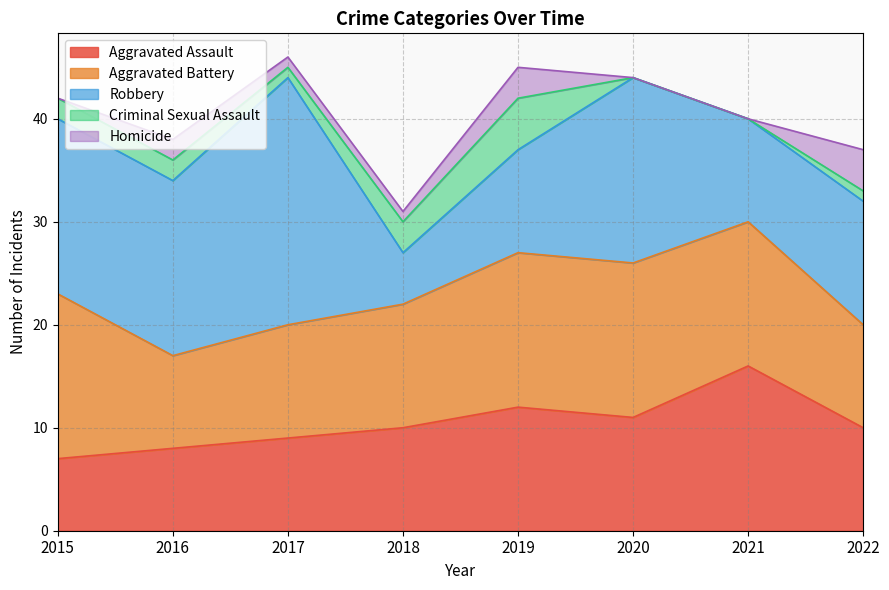

What is the sum of the Aggravated Assault values at 2020 and 2019?

23